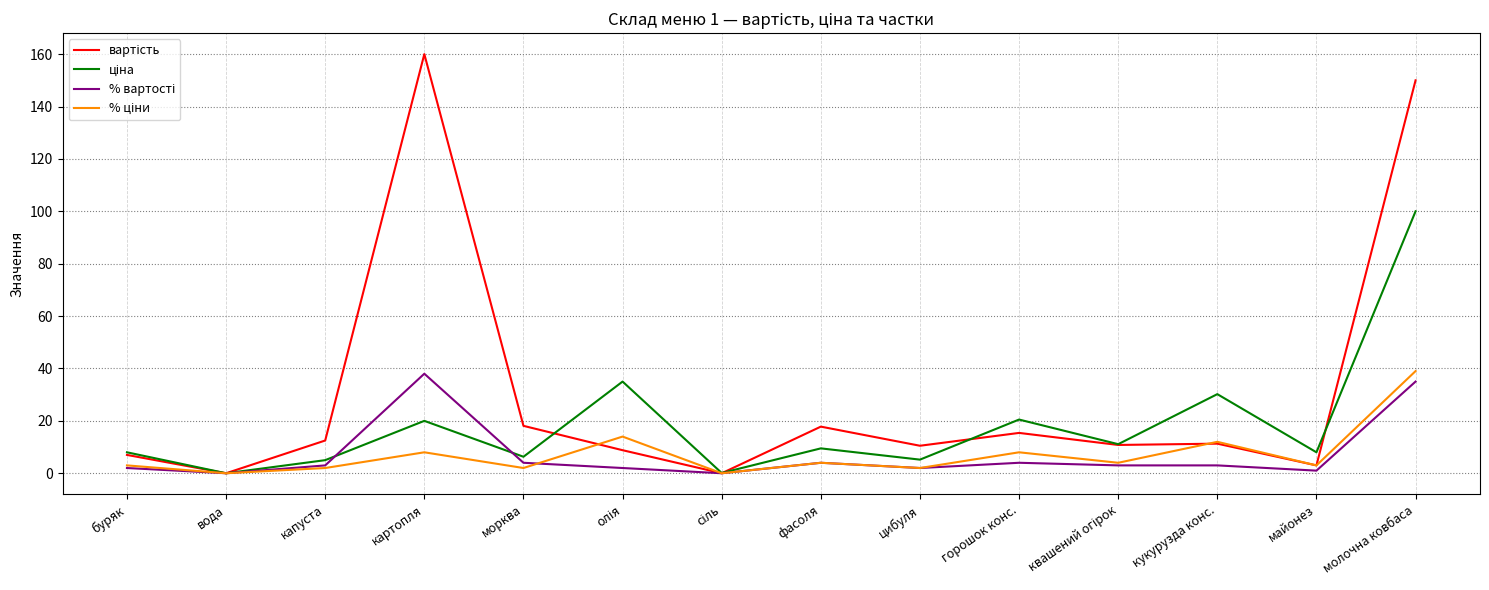

What is the maximum value shown in the chart?

160.0